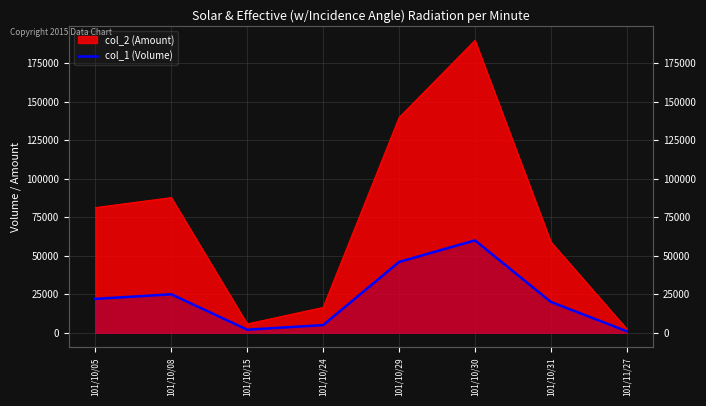

Which has a higher value, 101/10/30 or 101/10/08?

101/10/30